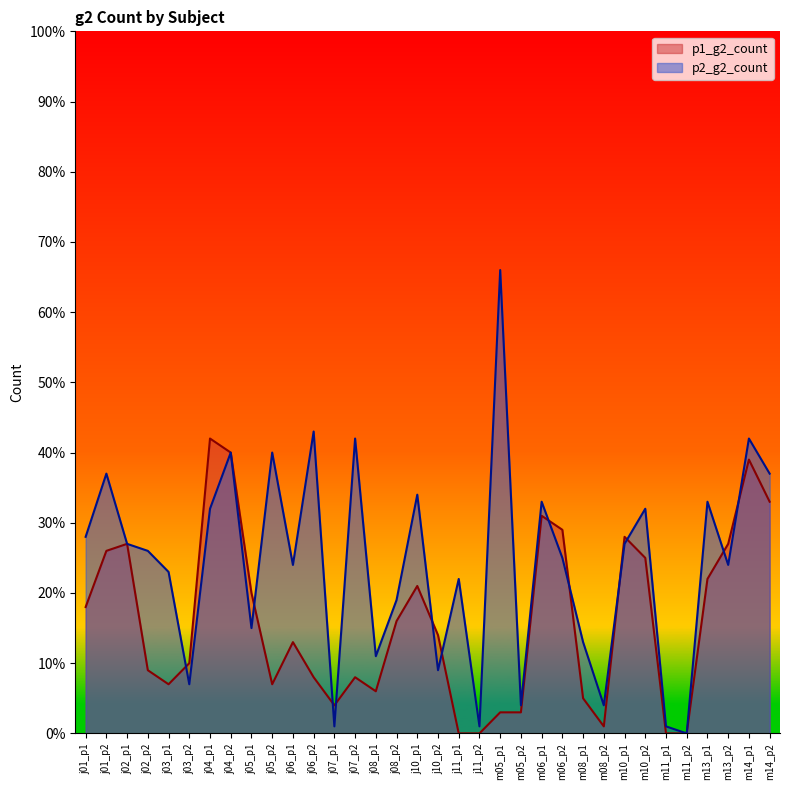

The p1_g2_count series shows 16 at j08_p2. True or false?

True